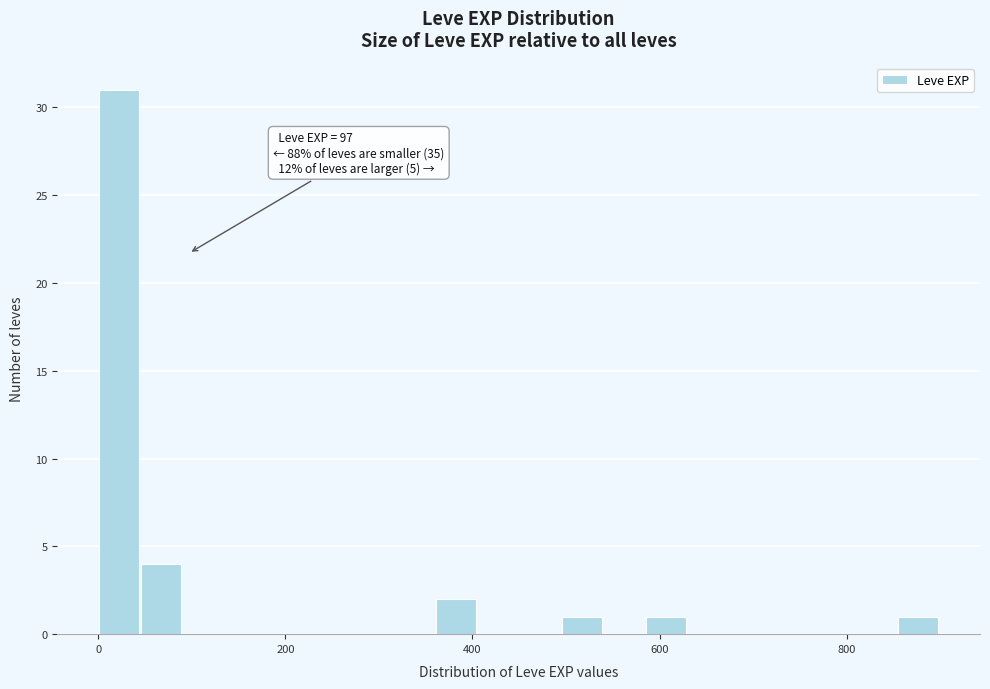

Around what value on the x-axis is the tallest bar? Give the approximate position of its centre, as read against the axis.

20